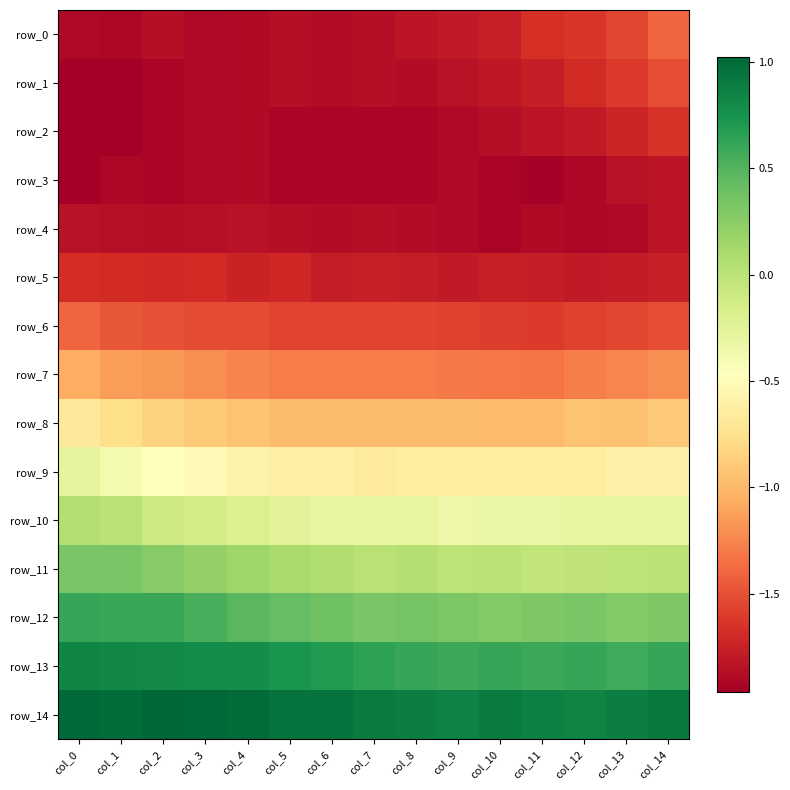

What is the maximum value for row_4?

-1.8